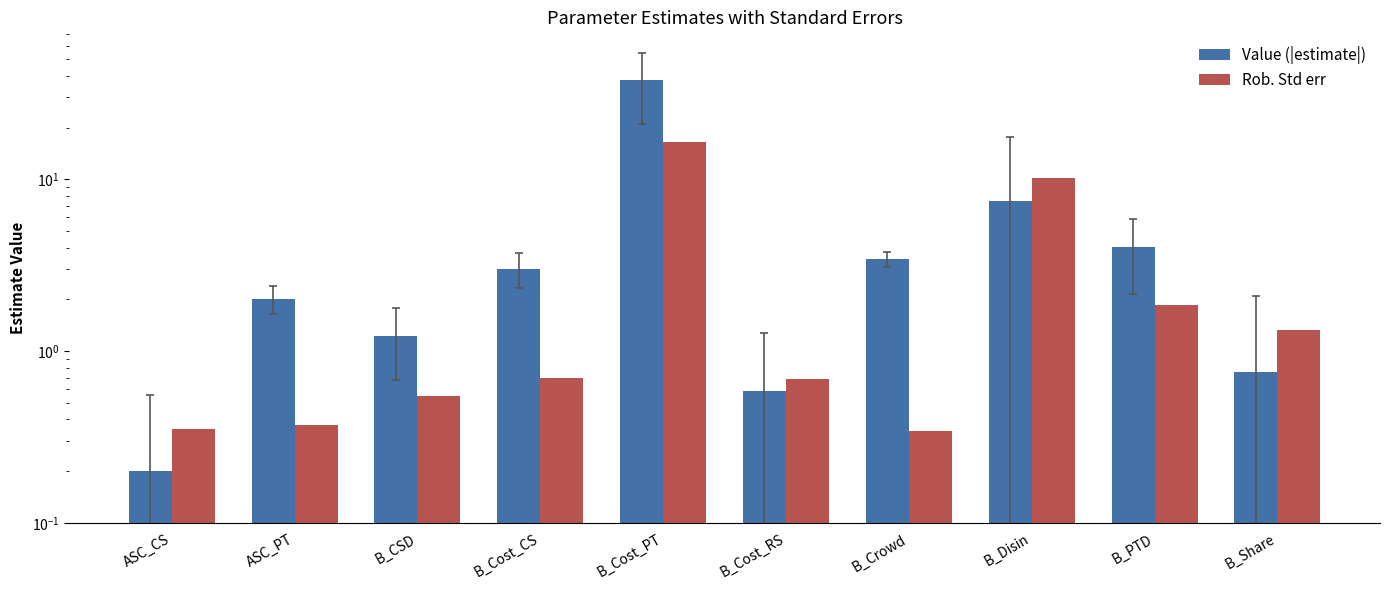

Which series has the widest spread of values?

Value (|estimate|)